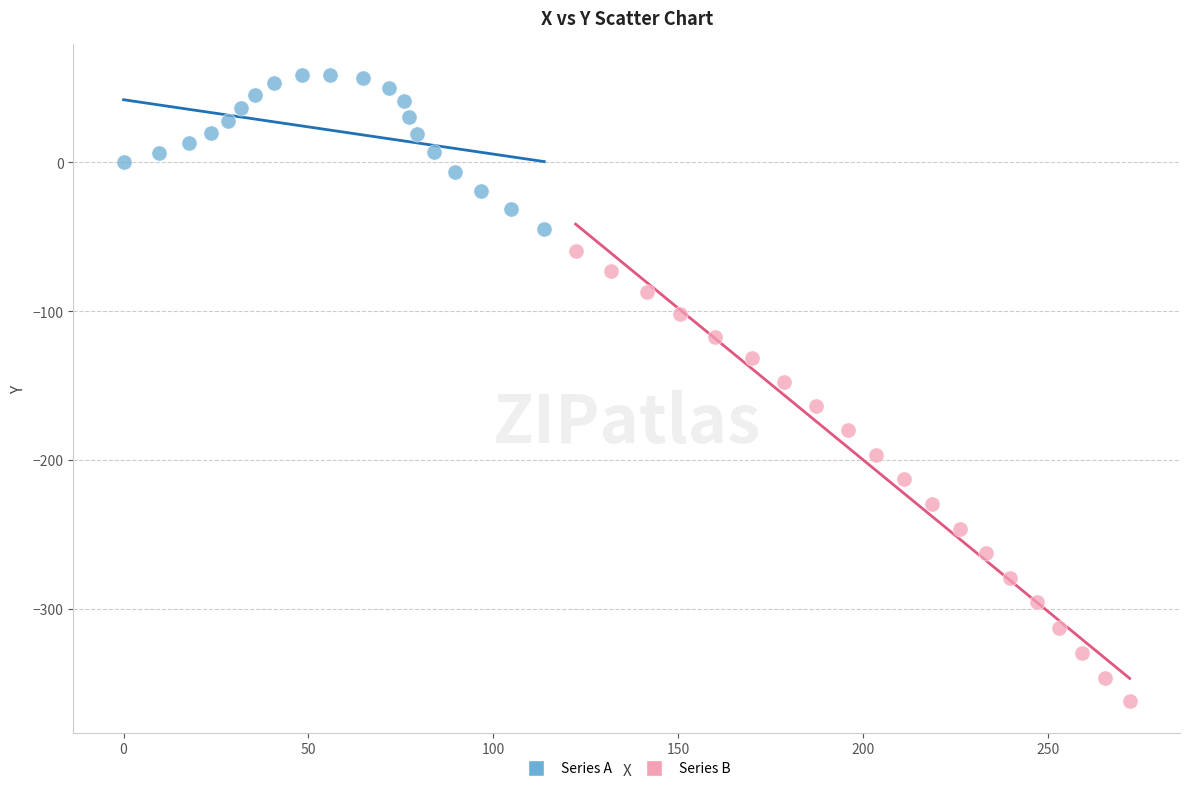

What are all the series names shown in the legend?

Series A, Series B